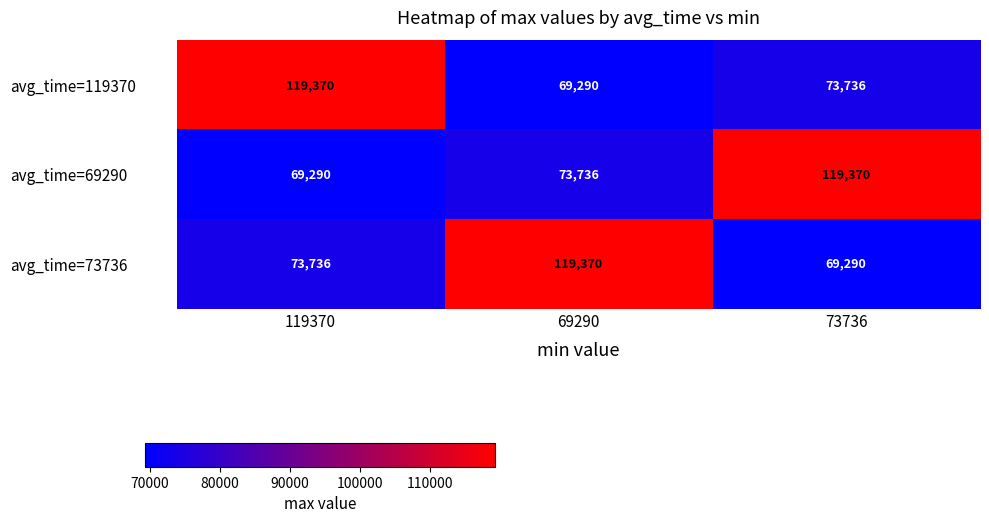

How many series are shown in this chart?

3